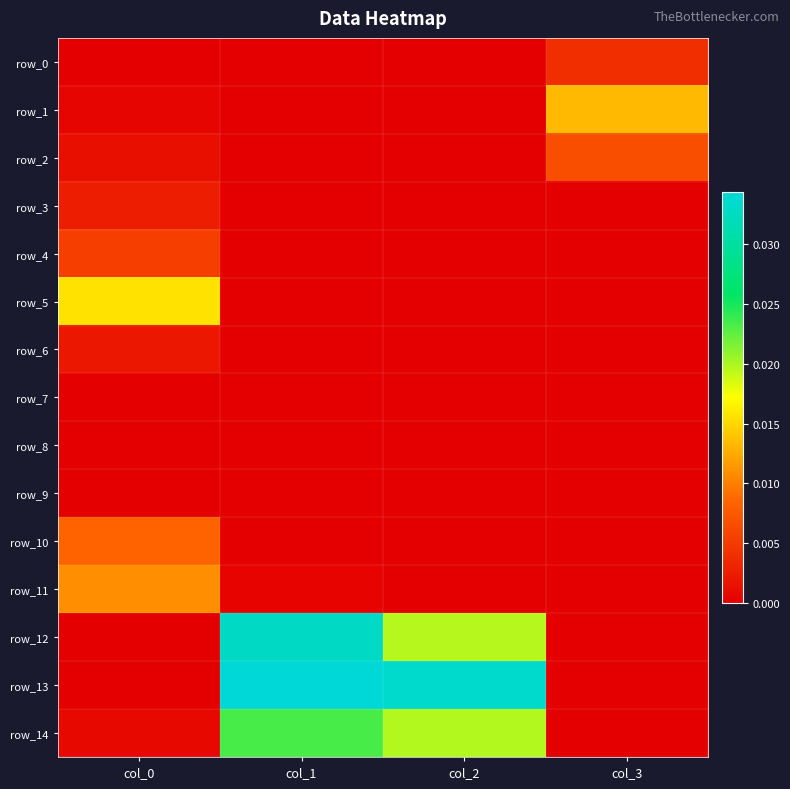

Which series has the widest spread of values?

row_13